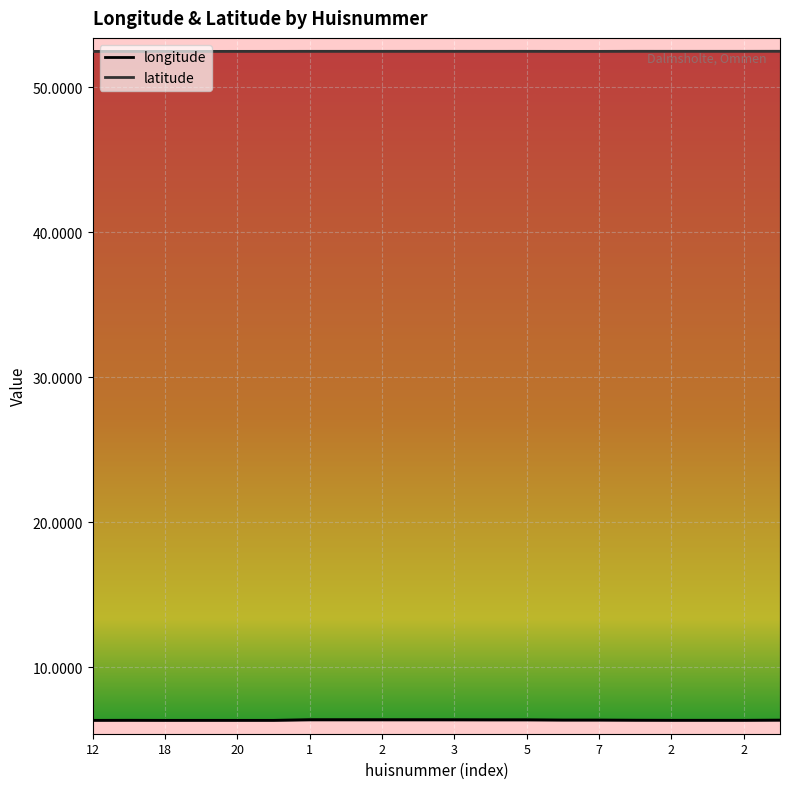

In longitude, how many points are higher than both neighbors (excluding endpoints)?

4